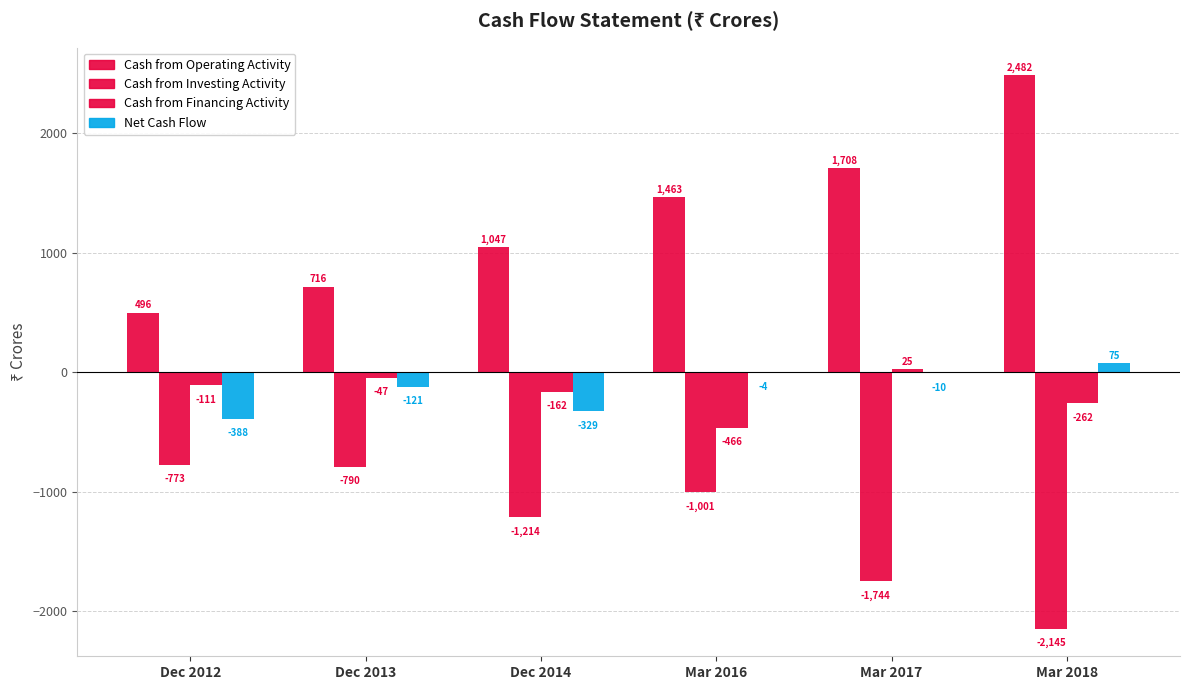

What position from the right is Mar 2017?

2